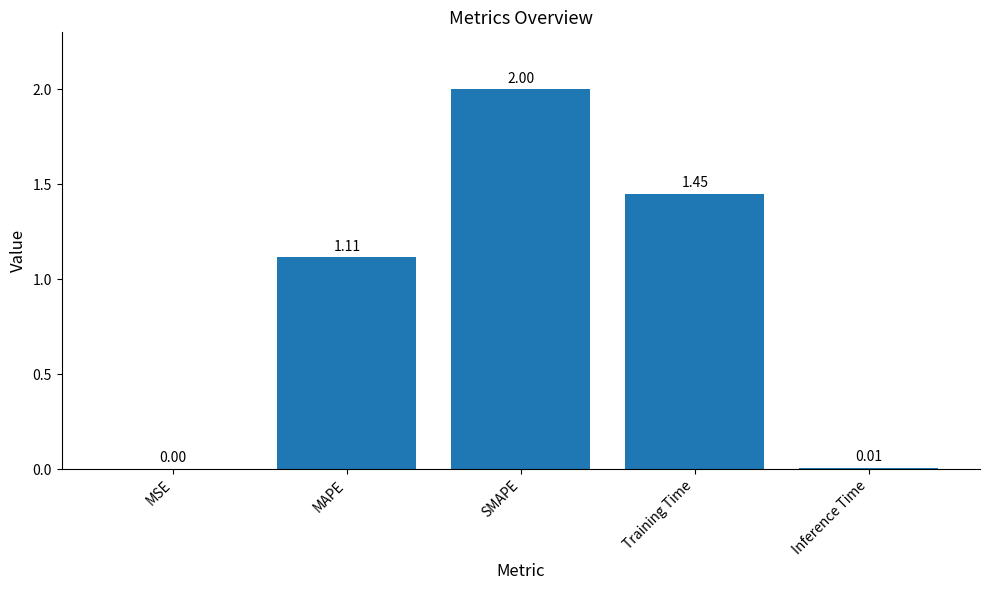

What is the change in value from MSE to Training Time?

+1.4